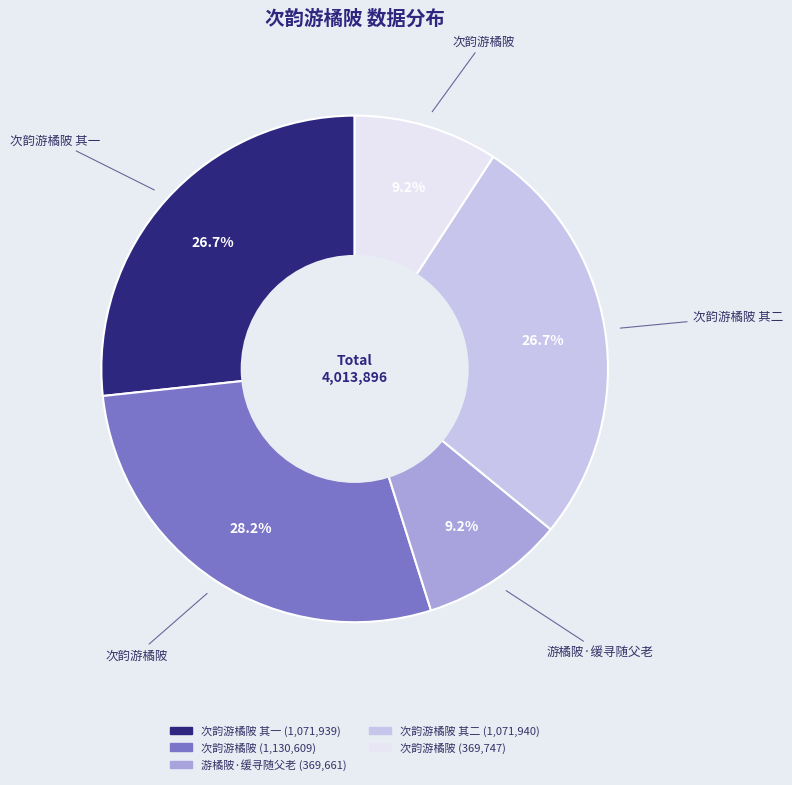

Is there a majority slice in this chart?

No